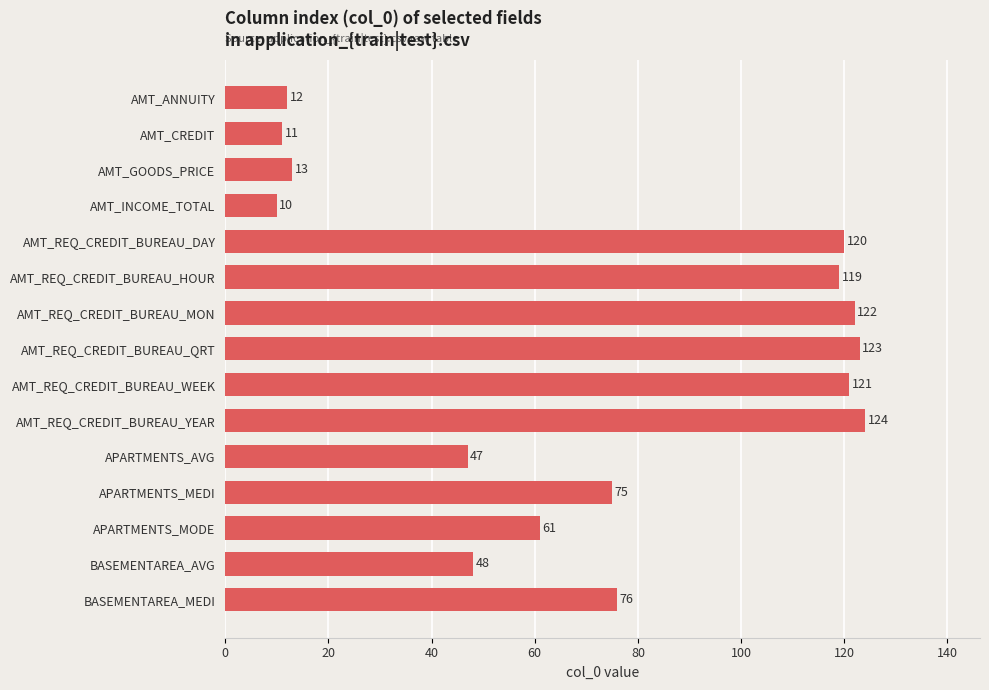

The value at AMT_CREDIT is 5. True or false?

False